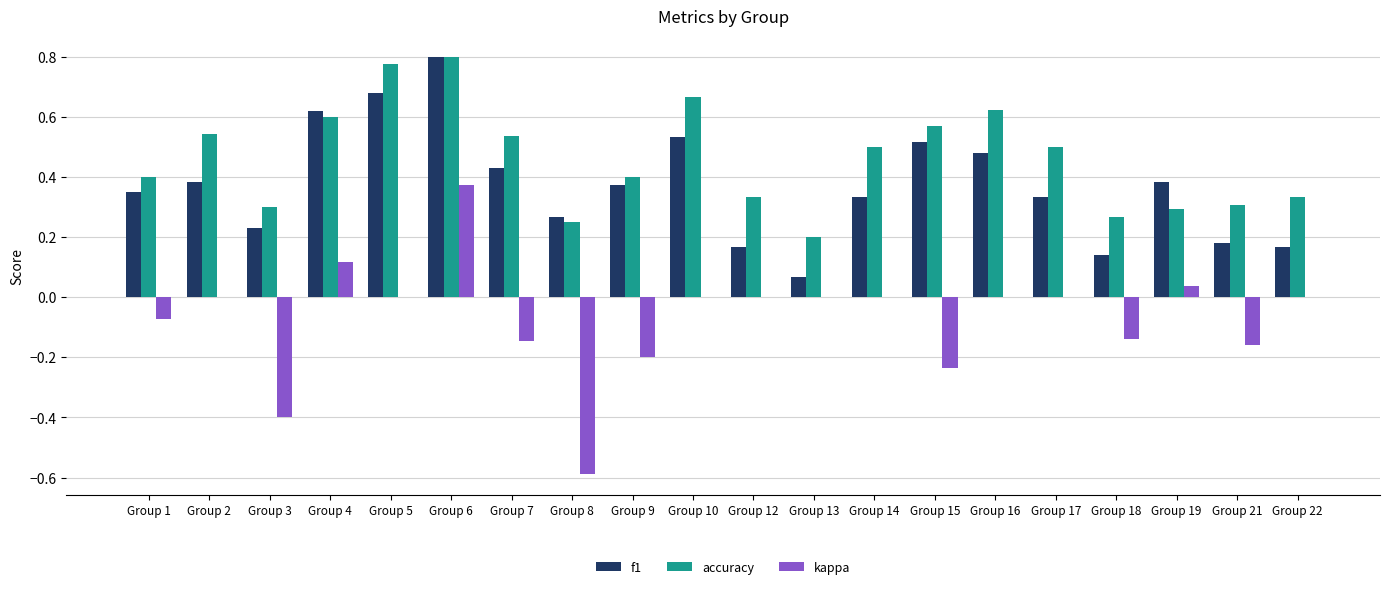

What is the sum of all accuracy values?

9.2